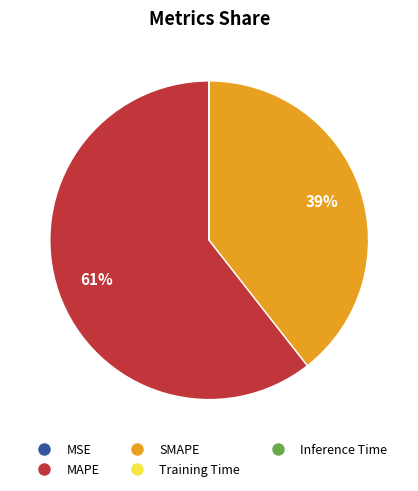

Which slice represents more than half of the pie?

MAPE